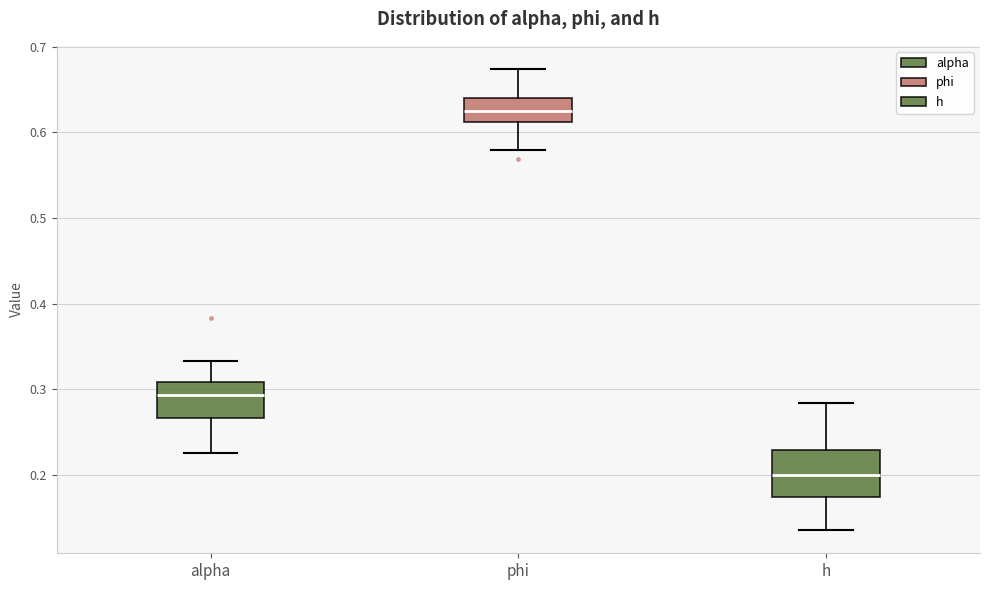

Where does the lower whisker of the box for h end on the y-axis? The values are not printed on the chart, so give them approximately, as read against the axis.

0.14